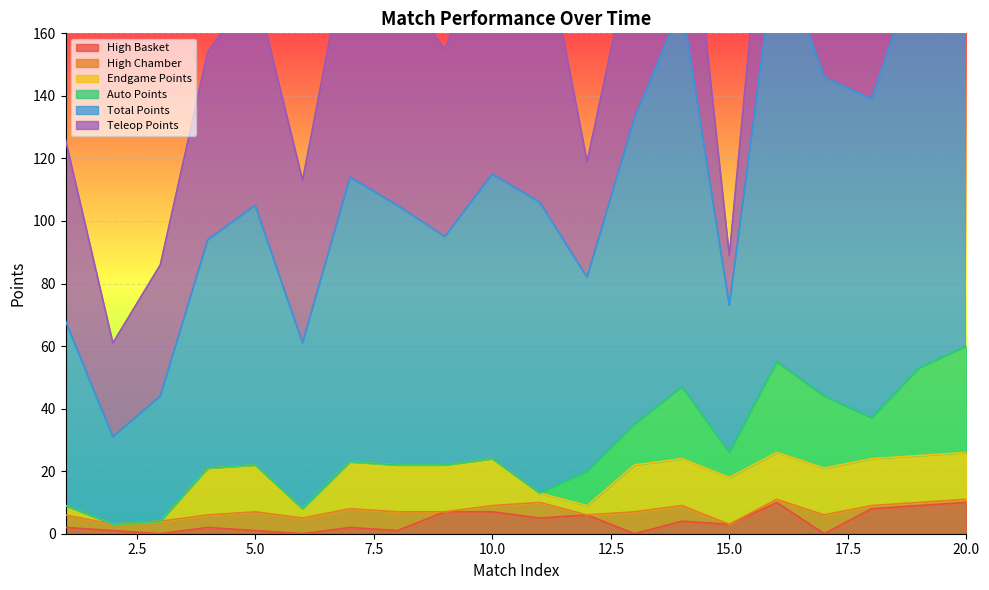

Is the value of High Chamber at 11 greater than the value of Auto Points at 10?

Yes